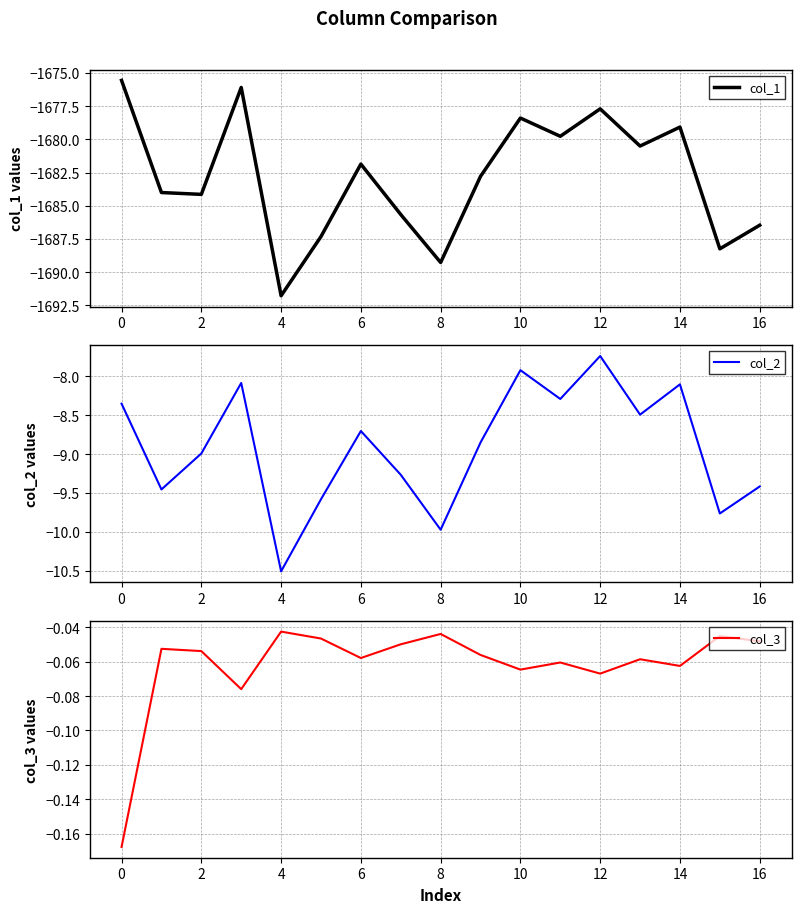

At which label is col_2 closest to -9?

2